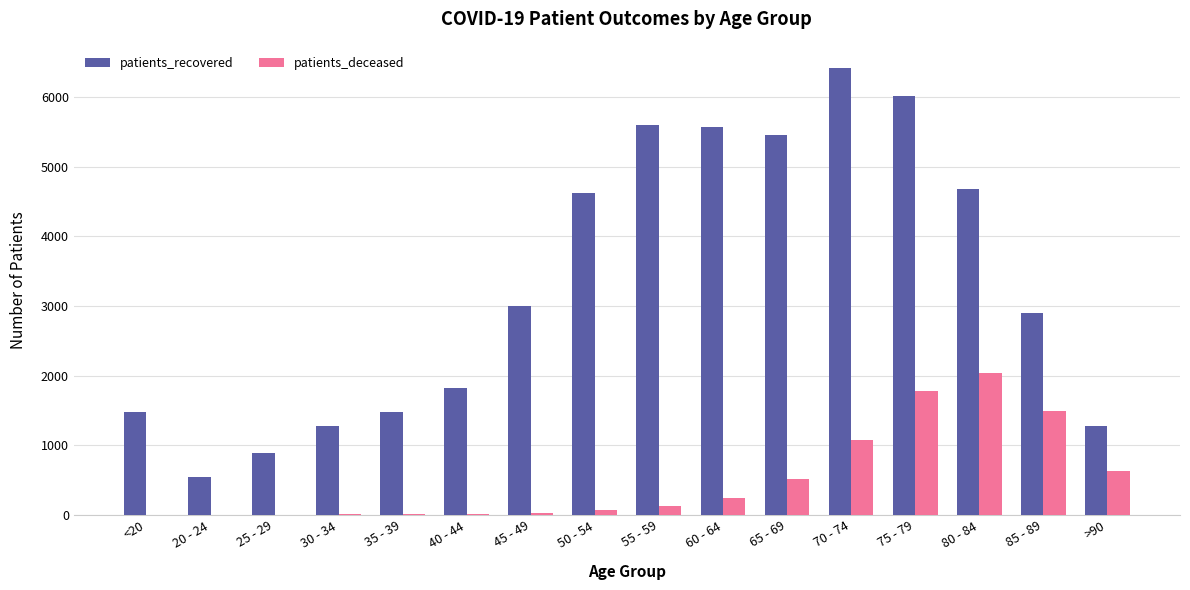

At which category is the sum across all series the highest?

75 - 79